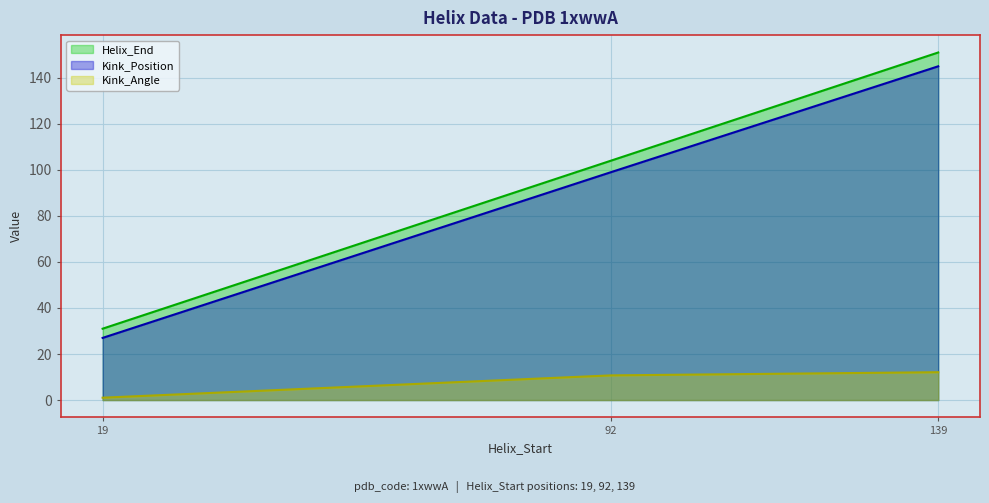

List the labels in order of Kink_Position value, largest first.

139, 92, 19